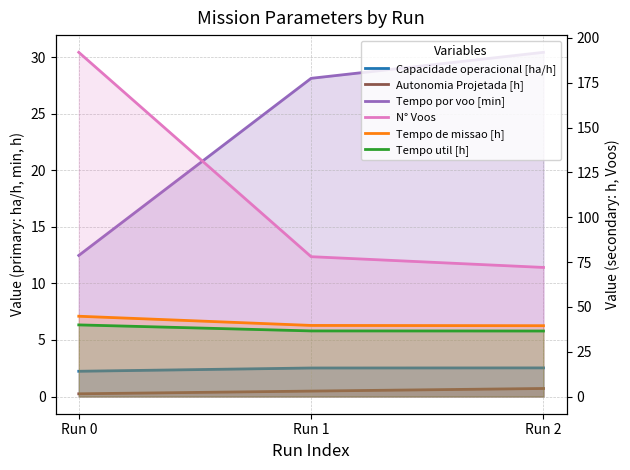

List the labels in order of Tempo de missao [h] value, largest first.

Run 0, Run 1, Run 2